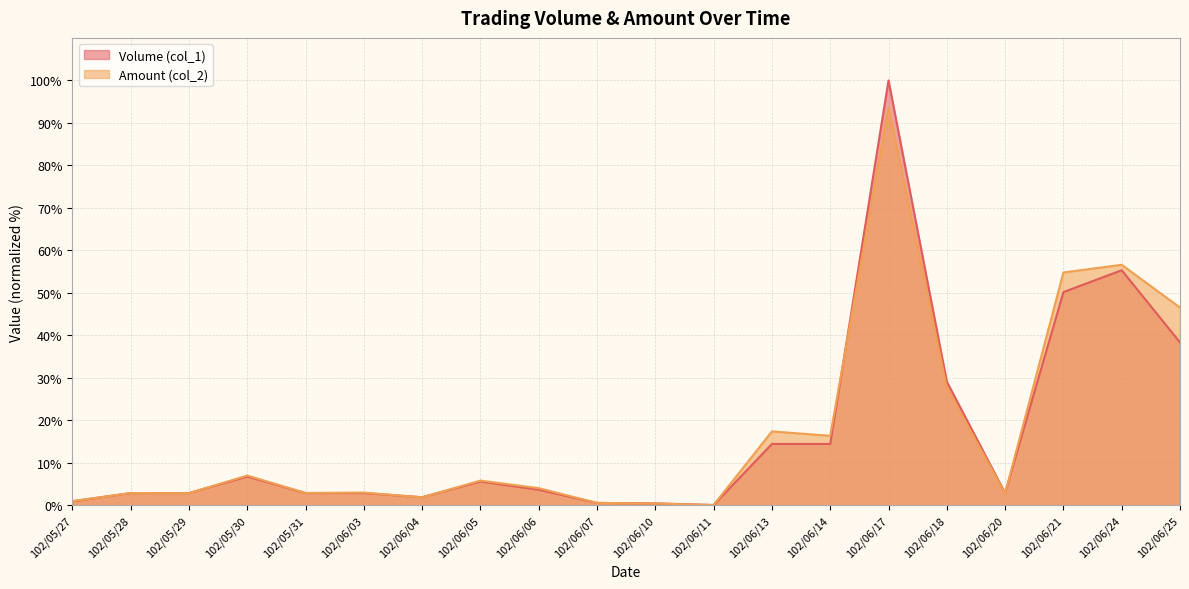

Reading left to right, transcribe all the data shown in this chart.

Volume (col_1): 1.0	2.9	2.9	6.8	2.9	2.9	1.9	5.6	3.7	0.6	0.5	0.1	14.5	14.5	100.0	29.1	2.9	50.2	55.3	38.3
Amount (col_2): 1.0	2.9	2.9	7.0	2.9	3.0	1.9	5.8	4.1	0.6	0.5	0.1	17.4	16.4	93.6	27.7	2.8	54.8	56.6	46.6